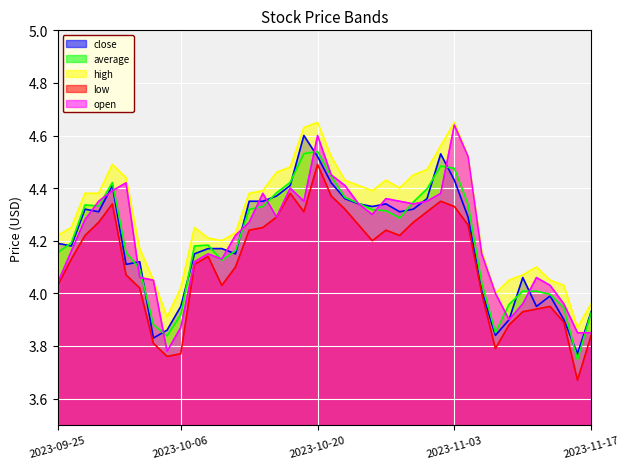

Reading left to right, list all the values displayed in this chart.

close: 2023-09-25=4.2	2023-09-26=4.2	2023-09-27=4.3	2023-09-28=4.3	2023-09-29=4.4	2023-10-02=4.1	2023-10-03=4.1	2023-10-04=3.8	2023-10-05=3.9	2023-10-06=4.0	2023-10-09=4.2	2023-10-10=4.2	2023-10-11=4.2	2023-10-12=4.2	2023-10-13=4.3	2023-10-16=4.3	2023-10-17=4.4	2023-10-18=4.4	2023-10-19=4.6	2023-10-20=4.5	2023-10-23=4.4	2023-10-24=4.4	2023-10-25=4.3	2023-10-26=4.3	2023-10-27=4.3	2023-10-30=4.3	2023-10-31=4.3	2023-11-01=4.4	2023-11-02=4.5	2023-11-03=4.4	2023-11-06=4.3	2023-11-07=4.0	2023-11-08=3.8	2023-11-09=3.9	2023-11-10=4.1	2023-11-13=4.0	2023-11-14=4.0	2023-11-15=3.9	2023-11-16=3.8	2023-11-17=3.9
average: 2023-09-25=4.2	2023-09-26=4.2	2023-09-27=4.3	2023-09-28=4.3	2023-09-29=4.4	2023-10-02=4.2	2023-10-03=4.1	2023-10-04=3.9	2023-10-05=3.8	2023-10-06=3.9	2023-10-09=4.2	2023-10-10=4.2	2023-10-11=4.1	2023-10-12=4.2	2023-10-13=4.3	2023-10-16=4.3	2023-10-17=4.4	2023-10-18=4.4	2023-10-19=4.5	2023-10-20=4.5	2023-10-23=4.4	2023-10-24=4.4	2023-10-25=4.3	2023-10-26=4.3	2023-10-27=4.3	2023-10-30=4.3	2023-10-31=4.3	2023-11-01=4.4	2023-11-02=4.5	2023-11-03=4.5	2023-11-06=4.3	2023-11-07=4.0	2023-11-08=3.9	2023-11-09=4.0	2023-11-10=4.0	2023-11-13=4.0	2023-11-14=4.0	2023-11-15=3.9	2023-11-16=3.7	2023-11-17=3.9
high: 2023-09-25=4.2	2023-09-26=4.2	2023-09-27=4.4	2023-09-28=4.4	2023-09-29=4.5	2023-10-02=4.4	2023-10-03=4.2	2023-10-04=4.0	2023-10-05=3.9	2023-10-06=4.0	2023-10-09=4.2	2023-10-10=4.2	2023-10-11=4.2	2023-10-12=4.2	2023-10-13=4.4	2023-10-16=4.4	2023-10-17=4.5	2023-10-18=4.5	2023-10-19=4.6	2023-10-20=4.7	2023-10-23=4.5	2023-10-24=4.4	2023-10-25=4.4	2023-10-26=4.4	2023-10-27=4.4	2023-10-30=4.4	2023-10-31=4.5	2023-11-01=4.5	2023-11-02=4.6	2023-11-03=4.7	2023-11-06=4.5	2023-11-07=4.2	2023-11-08=4.0	2023-11-09=4.0	2023-11-10=4.1	2023-11-13=4.1	2023-11-14=4.0	2023-11-15=4.0	2023-11-16=3.9	2023-11-17=4.0
low: 2023-09-25=4.0	2023-09-26=4.1	2023-09-27=4.2	2023-09-28=4.3	2023-09-29=4.3	2023-10-02=4.1	2023-10-03=4.0	2023-10-04=3.8	2023-10-05=3.8	2023-10-06=3.8	2023-10-09=4.1	2023-10-10=4.1	2023-10-11=4.0	2023-10-12=4.1	2023-10-13=4.2	2023-10-16=4.2	2023-10-17=4.3	2023-10-18=4.4	2023-10-19=4.3	2023-10-20=4.5	2023-10-23=4.4	2023-10-24=4.3	2023-10-25=4.3	2023-10-26=4.2	2023-10-27=4.2	2023-10-30=4.2	2023-10-31=4.3	2023-11-01=4.3	2023-11-02=4.3	2023-11-03=4.3	2023-11-06=4.3	2023-11-07=4.0	2023-11-08=3.8	2023-11-09=3.9	2023-11-10=3.9	2023-11-13=3.9	2023-11-14=4.0	2023-11-15=3.9	2023-11-16=3.7	2023-11-17=3.8
open: 2023-09-25=4.0	2023-09-26=4.2	2023-09-27=4.3	2023-09-28=4.3	2023-09-29=4.4	2023-10-02=4.4	2023-10-03=4.1	2023-10-04=4.0	2023-10-05=3.8	2023-10-06=3.9	2023-10-09=4.1	2023-10-10=4.2	2023-10-11=4.1	2023-10-12=4.2	2023-10-13=4.3	2023-10-16=4.4	2023-10-17=4.3	2023-10-18=4.4	2023-10-19=4.3	2023-10-20=4.6	2023-10-23=4.5	2023-10-24=4.4	2023-10-25=4.3	2023-10-26=4.3	2023-10-27=4.4	2023-10-30=4.3	2023-10-31=4.3	2023-11-01=4.3	2023-11-02=4.4	2023-11-03=4.6	2023-11-06=4.5	2023-11-07=4.2	2023-11-08=4.0	2023-11-09=3.9	2023-11-10=4.0	2023-11-13=4.1	2023-11-14=4.0	2023-11-15=4.0	2023-11-16=3.9	2023-11-17=3.9